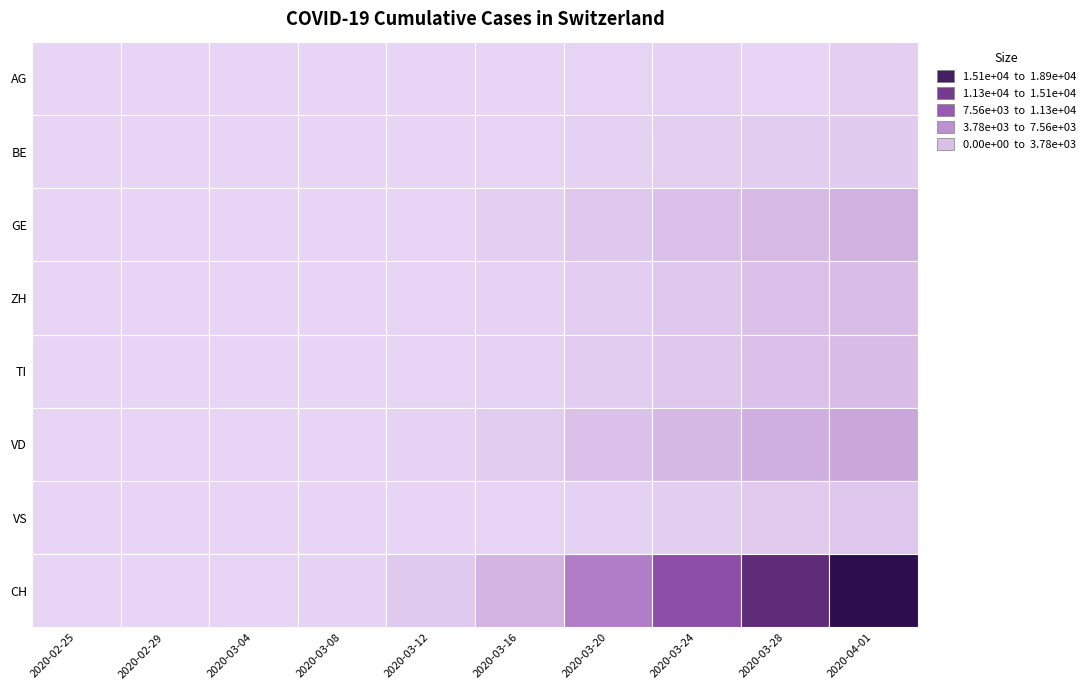

What is the sum of all VS values?

16815